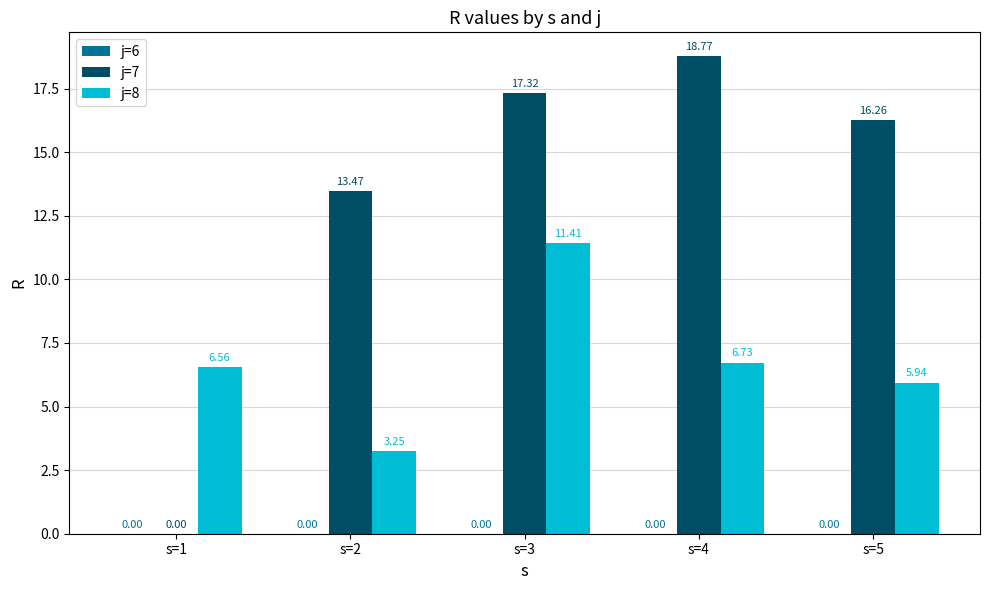

How many categories are shown in the chart?

5